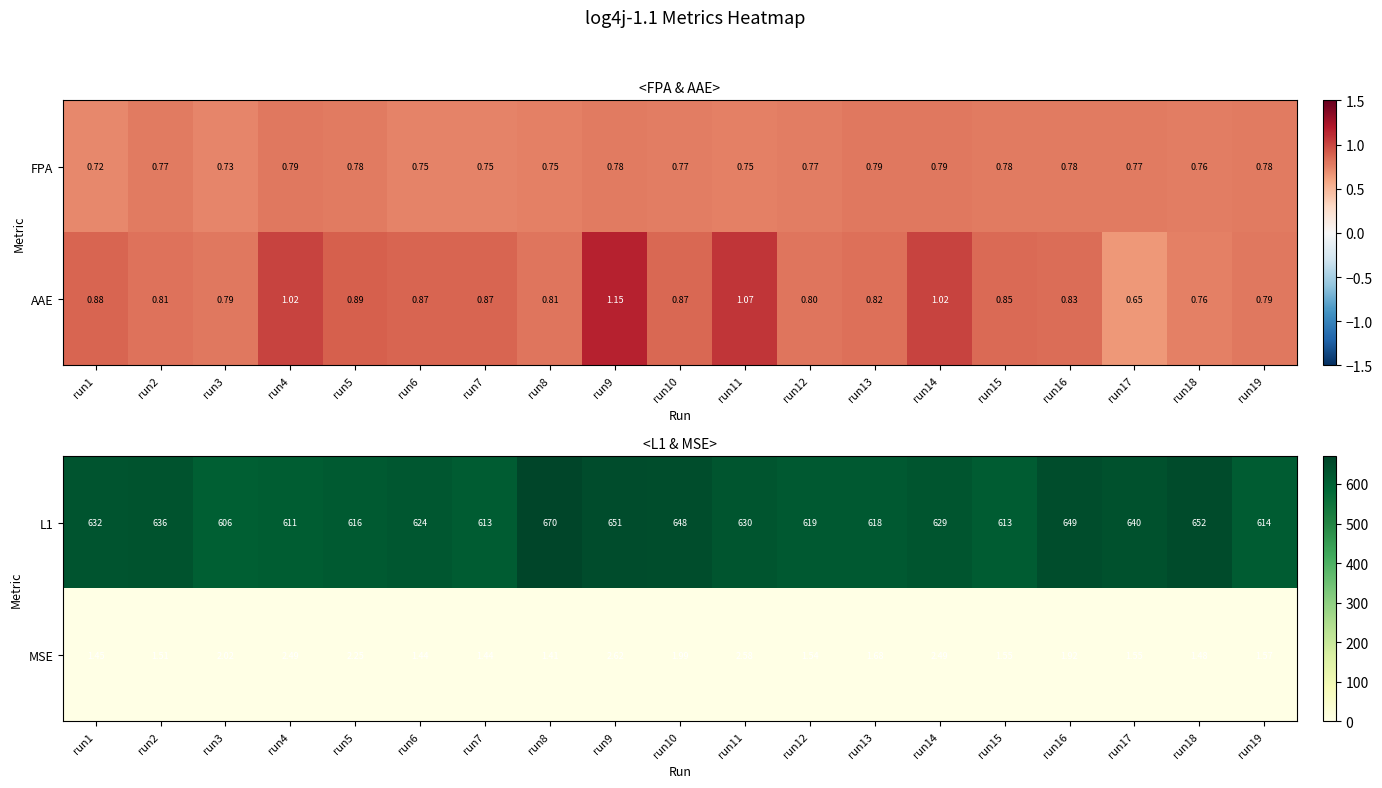

How many data points does each series have?

19